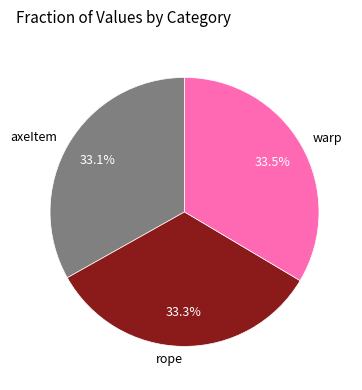

How many slices are in this pie chart?

3